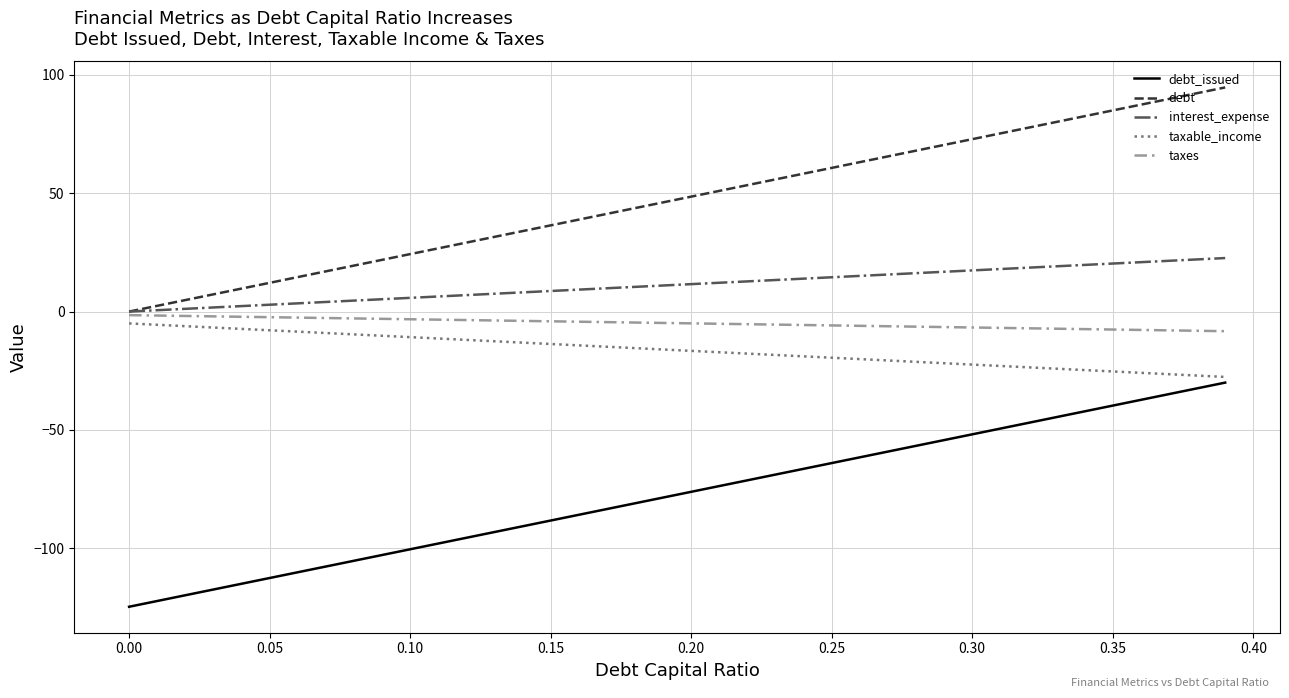

What is the average value of the debt_issued series?

-77.4